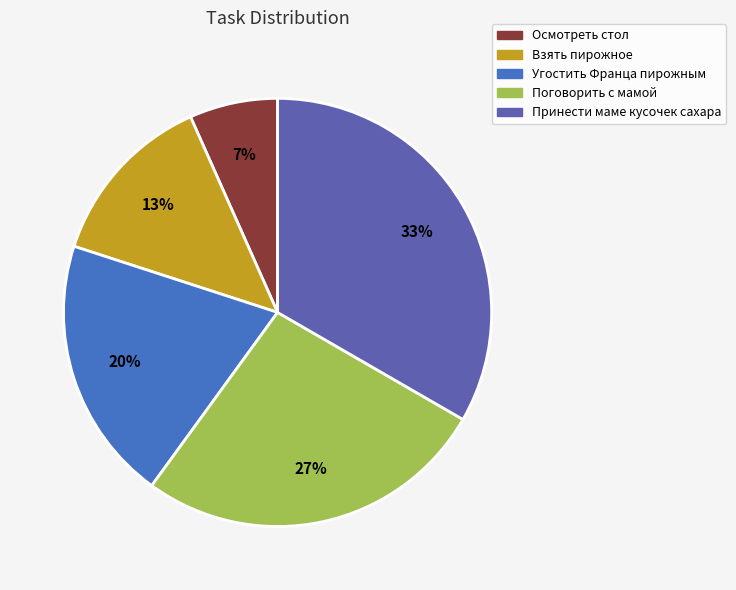

Is the sum of Угостить Франца пирожным and Принести маме кусочек сахара greater than half?

Yes